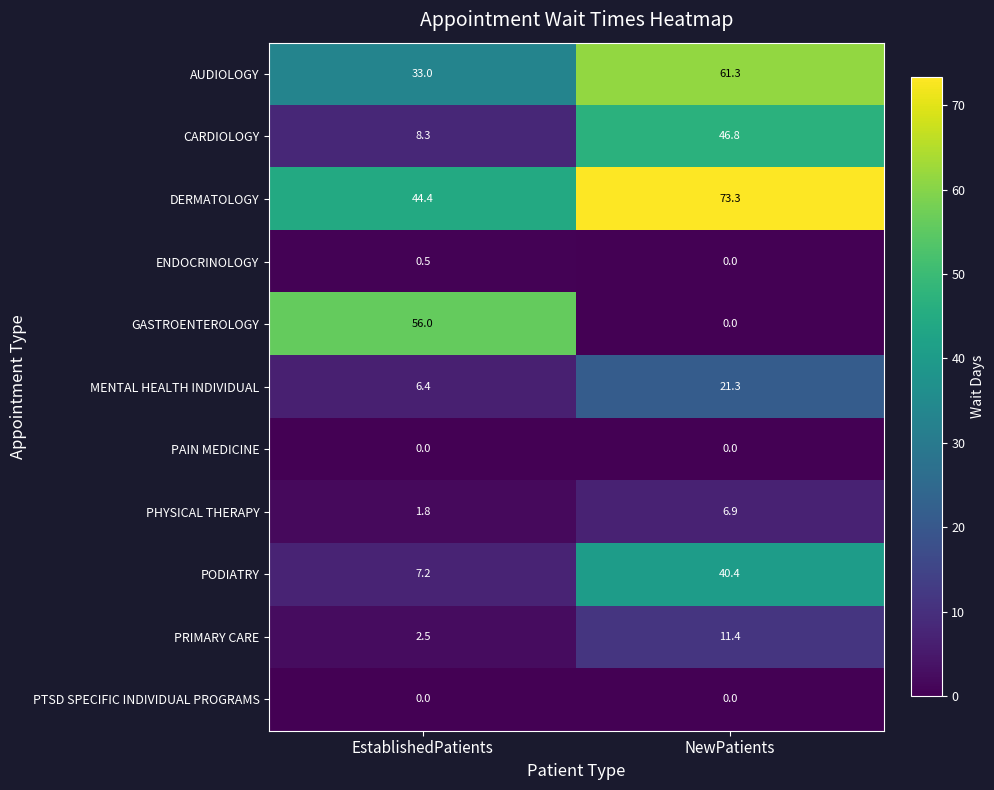

How many data points does each series have?

2